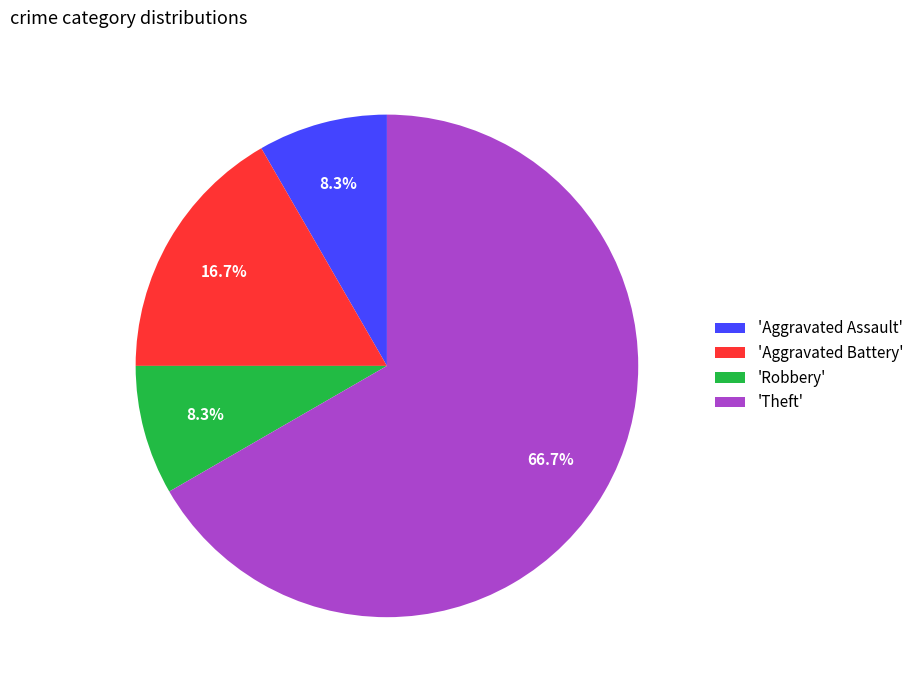

What is the ratio of the value at 'Theft' to the value at 'Robbery'?

8.0